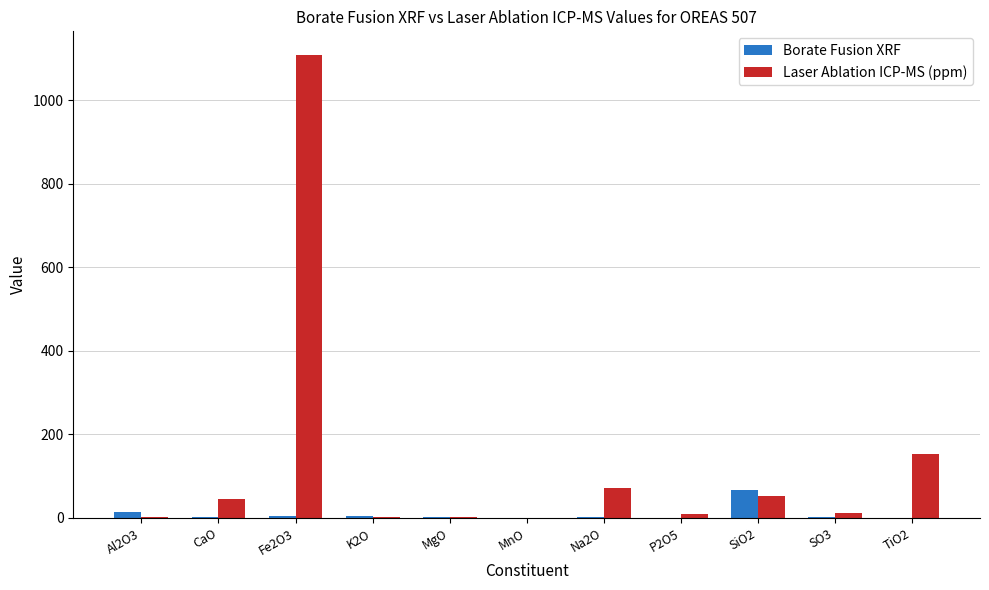

Where is Laser Ablation ICP-MS (ppm) nearest to the value 555?

TiO2